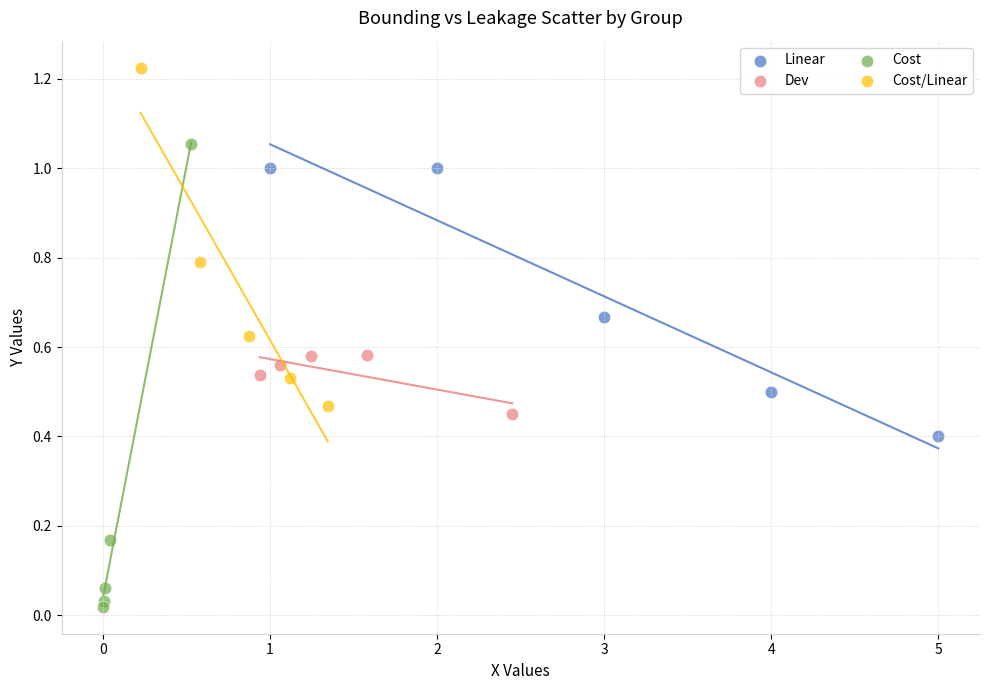

Which series has the largest Y range (max minus min)?

Cost